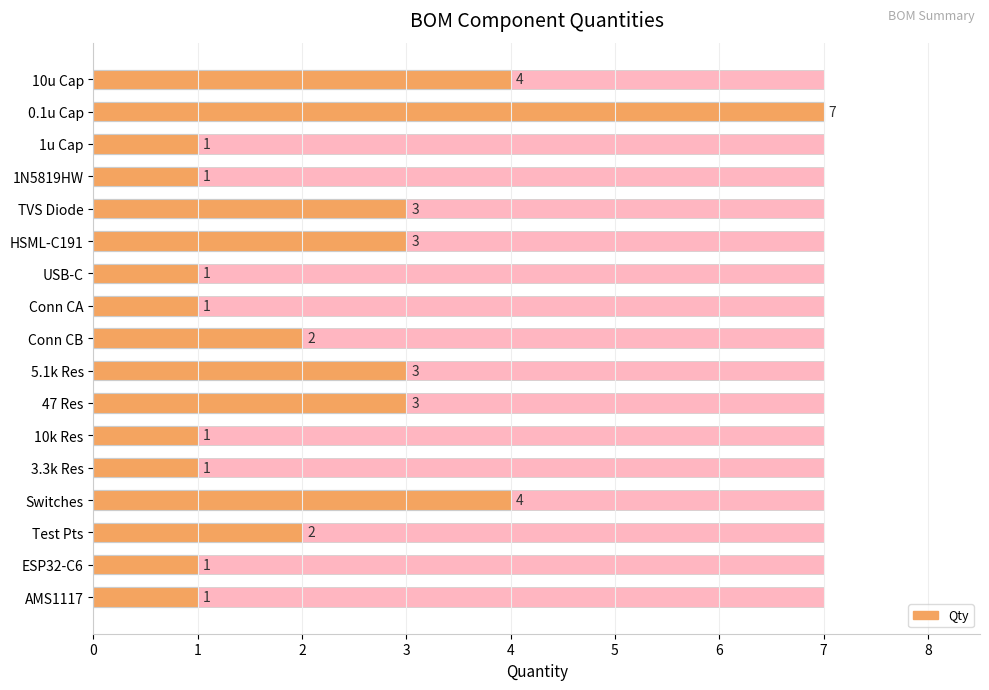

How many data points are less than 2?

8